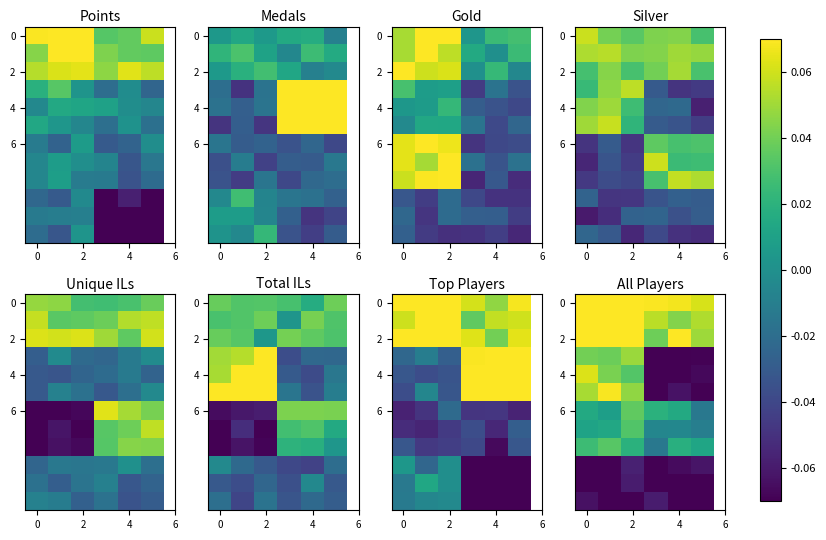

What is the total value across all series at 6?

-0.2